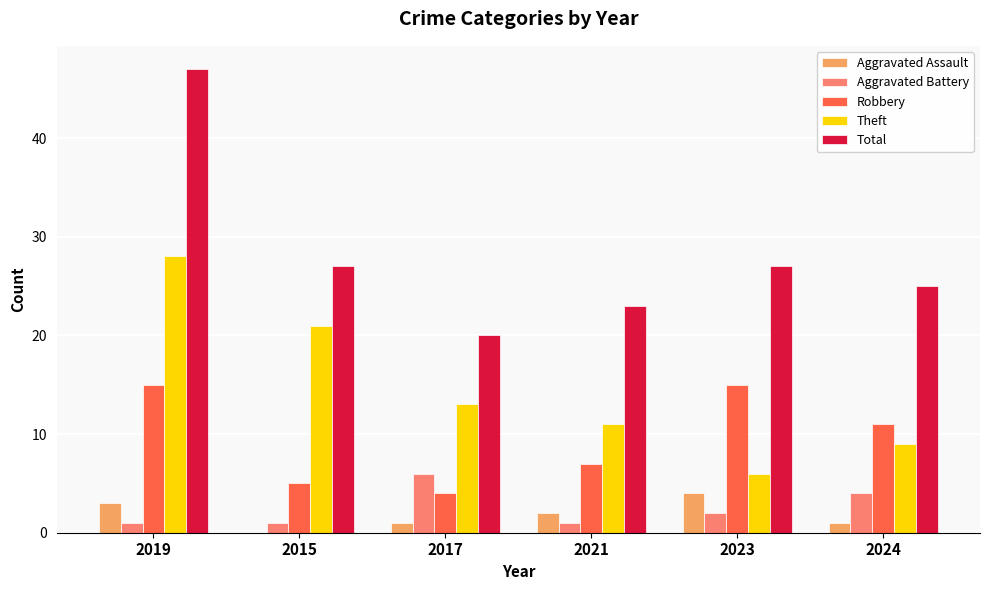

Where does the Total series first go above 27?

2019